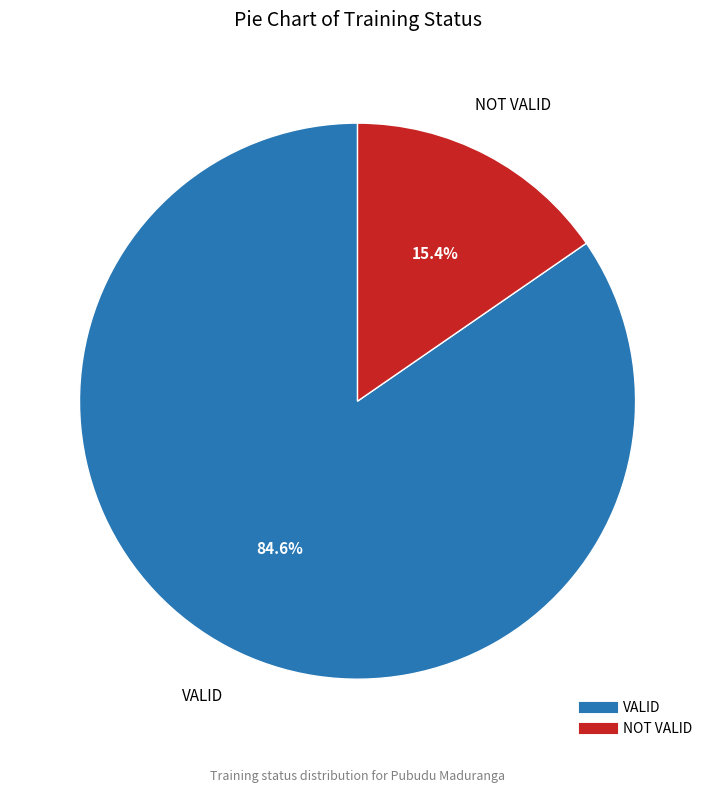

Rank the categories by value from lowest to highest.

NOT VALID, VALID